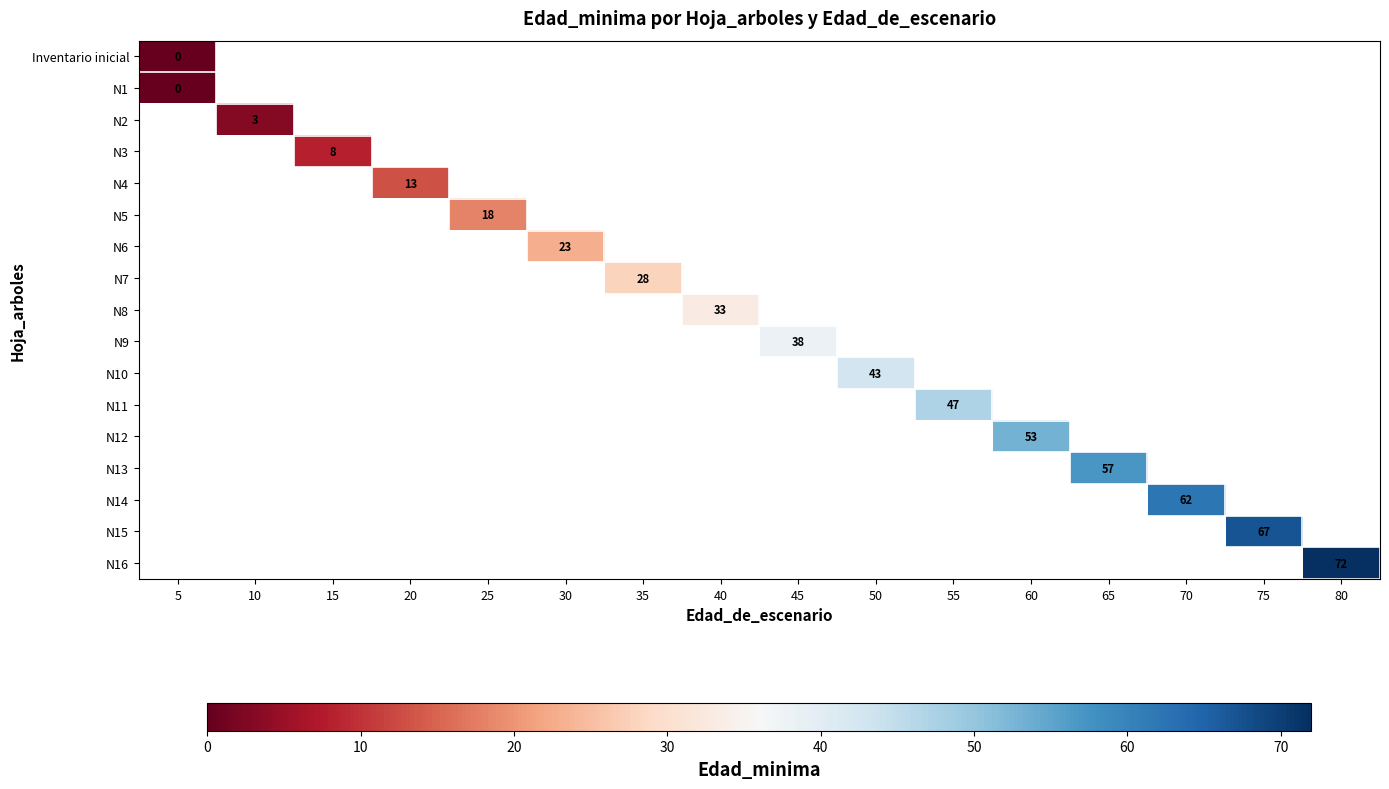

At which label does N2 reach its minimum?

5